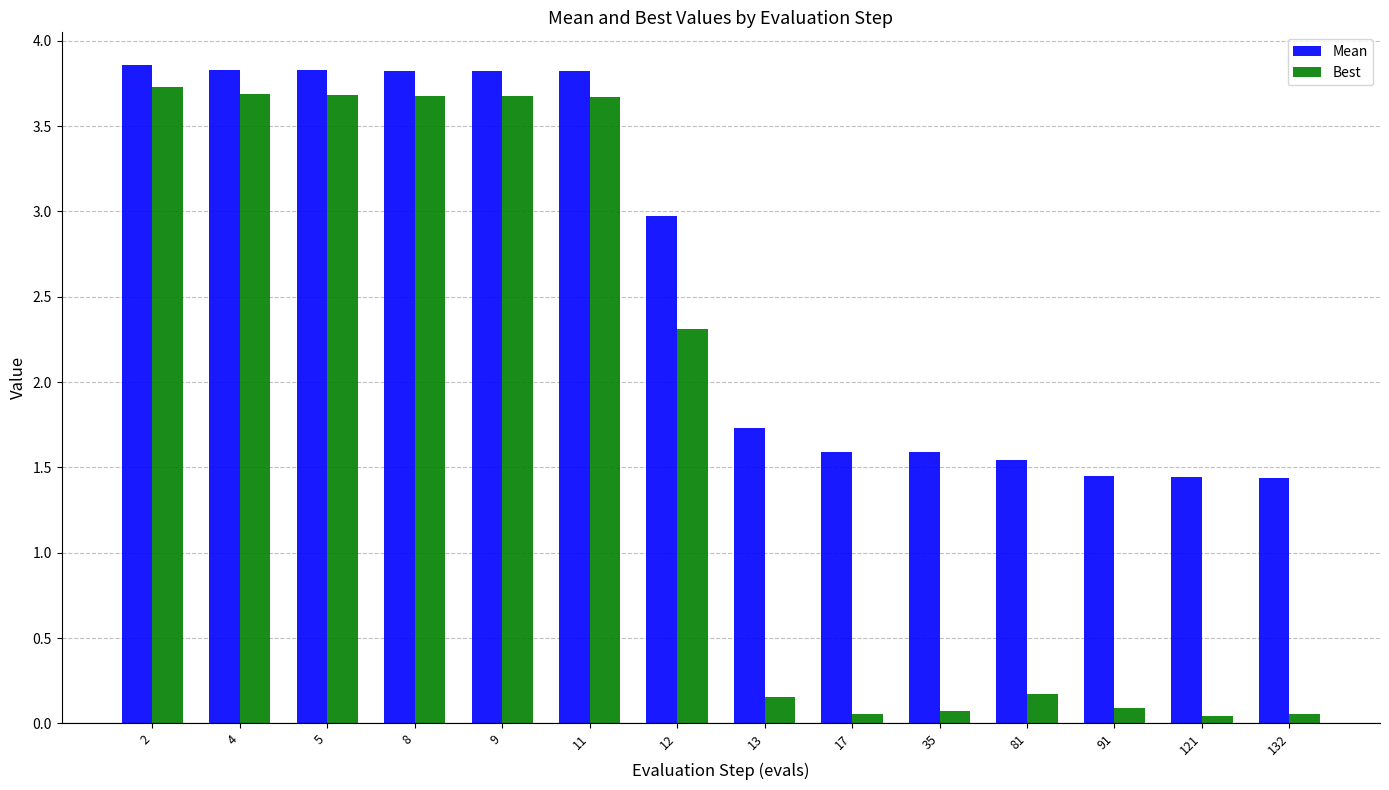

What is the total value across all series at 9?

7.5